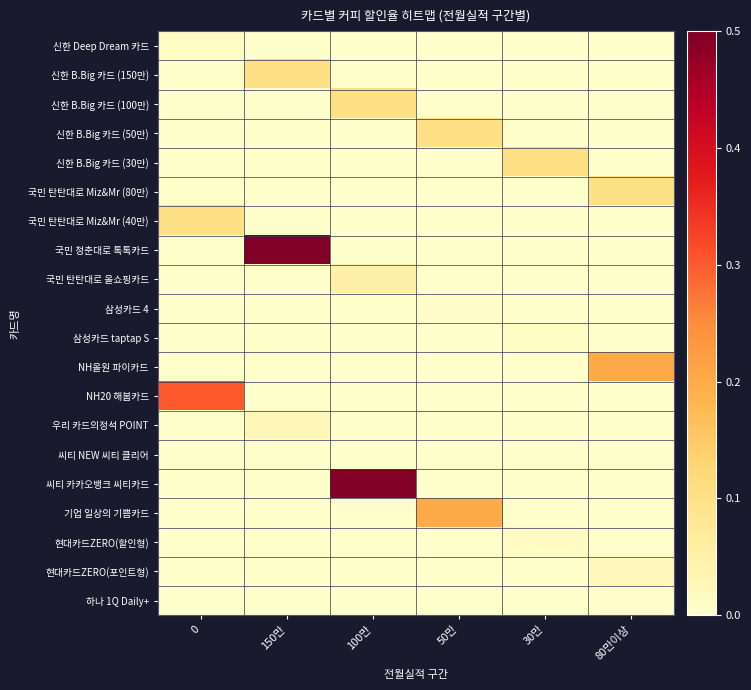

Reading right to left, transcribe all the data shown in this chart.

row_0: 0.0	0.0	0.0	0.0	0.0	0.0
row_1: 0.0	0.0	0.0	0.0	0.1	0.0
row_2: 0.0	0.0	0.0	0.1	0.0	0.0
row_3: 0.0	0.0	0.1	0.0	0.0	0.0
row_4: 0.0	0.1	0.0	0.0	0.0	0.0
row_5: 0.1	0.0	0.0	0.0	0.0	0.0
row_6: 0.0	0.0	0.0	0.0	0.0	0.1
row_7: 0.0	0.0	0.0	0.0	0.5	0.0
row_8: 0.0	0.0	0.0	0.1	0.0	0.0
row_9: 0.0	0.0	0.0	0.0	0.0	0.0
row_10: 0.0	0.0	0.0	0.0	0.0	0.0
row_11: 0.2	0.0	0.0	0.0	0.0	0.0
row_12: 0.0	0.0	0.0	0.0	0.0	0.3
row_13: 0.0	0.0	0.0	0.0	0.0	0.0
row_14: 0.0	0.0	0.0	0.0	0.0	0.0
row_15: 0.0	0.0	0.0	0.5	0.0	0.0
row_16: 0.0	0.0	0.2	0.0	0.0	0.0
row_17: 0.0	0.0	0.0	0.0	0.0	0.0
row_18: 0.0	0.0	0.0	0.0	0.0	0.0
row_19: 0.0	0.0	0.0	0.0	0.0	0.0